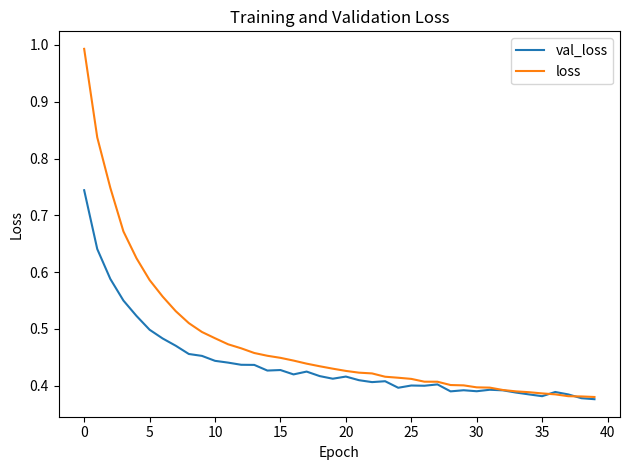

Which series has the largest range (max minus min)?

loss